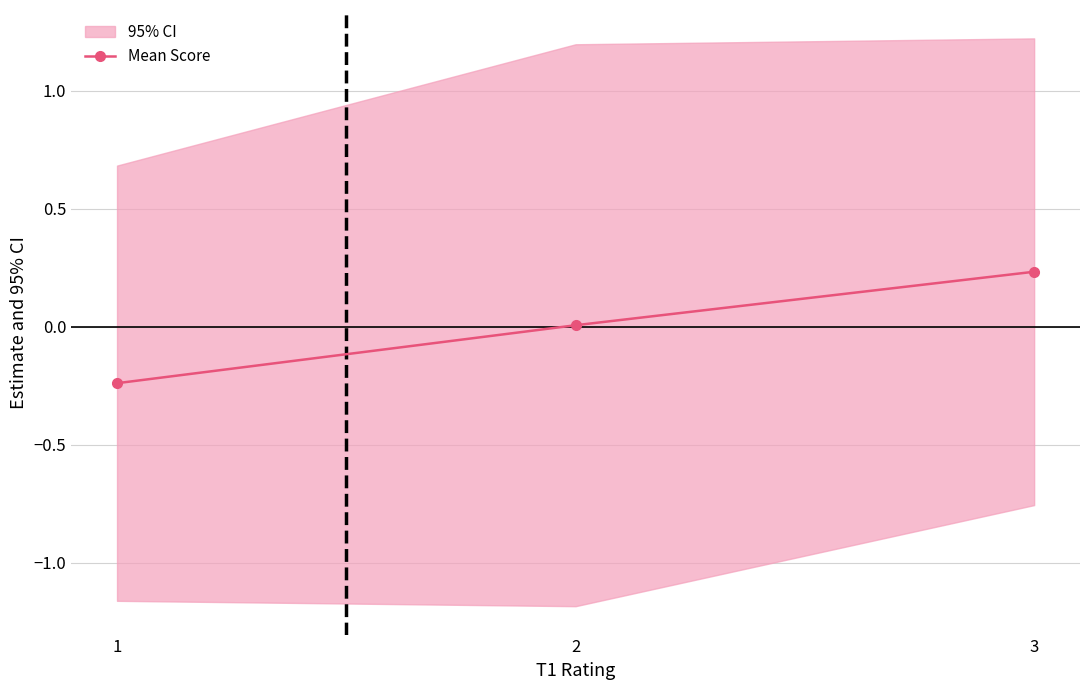

Reading left to right, what are all the values shown in this chart?

1=-0.2	2=0.0	3=0.2